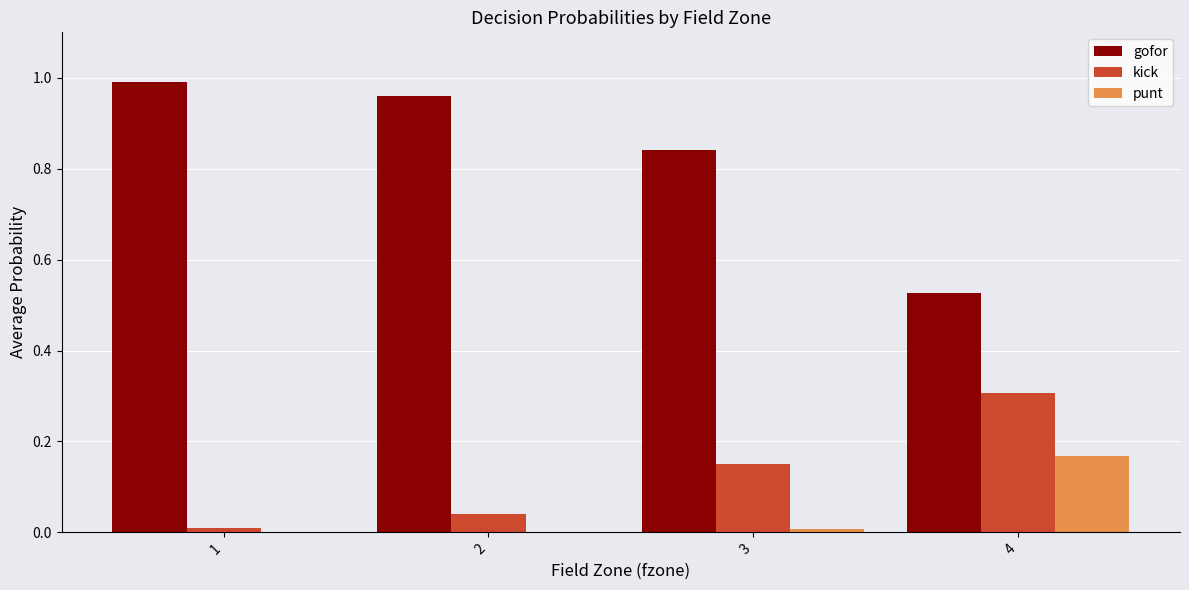

The value of gofor at 3 is 1.2. True or false?

False